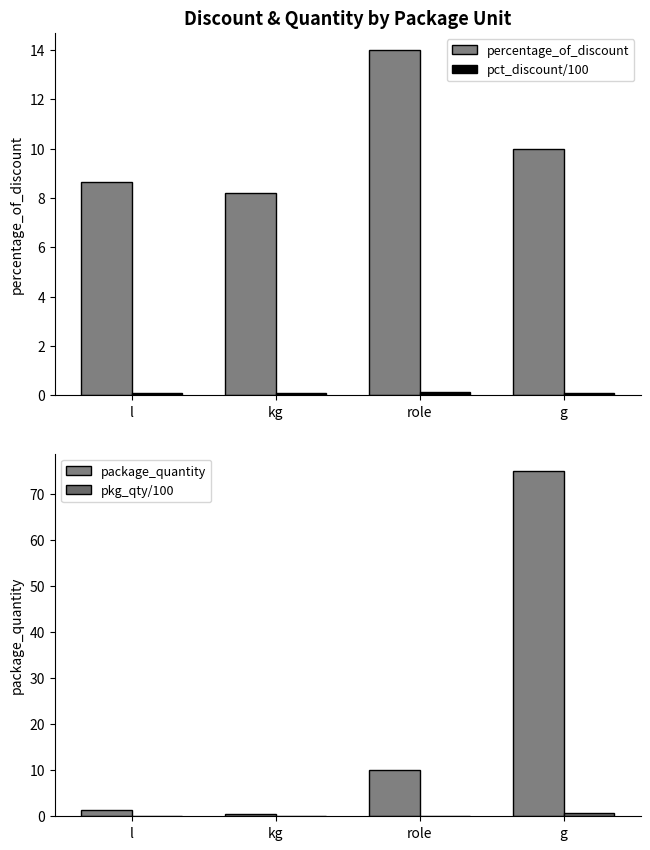

How many bars are there in each group?

4